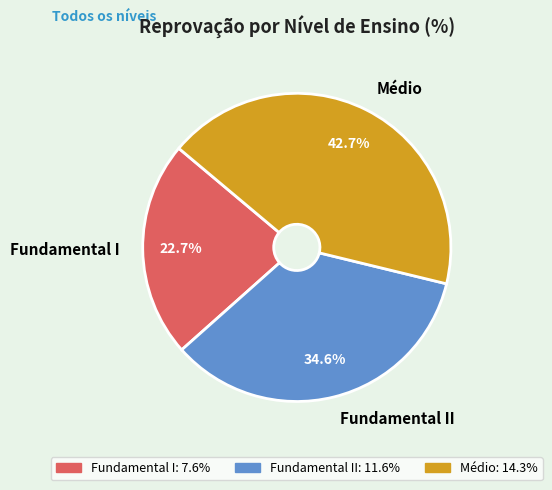

Between Médio and Fundamental I, which is larger?

Médio